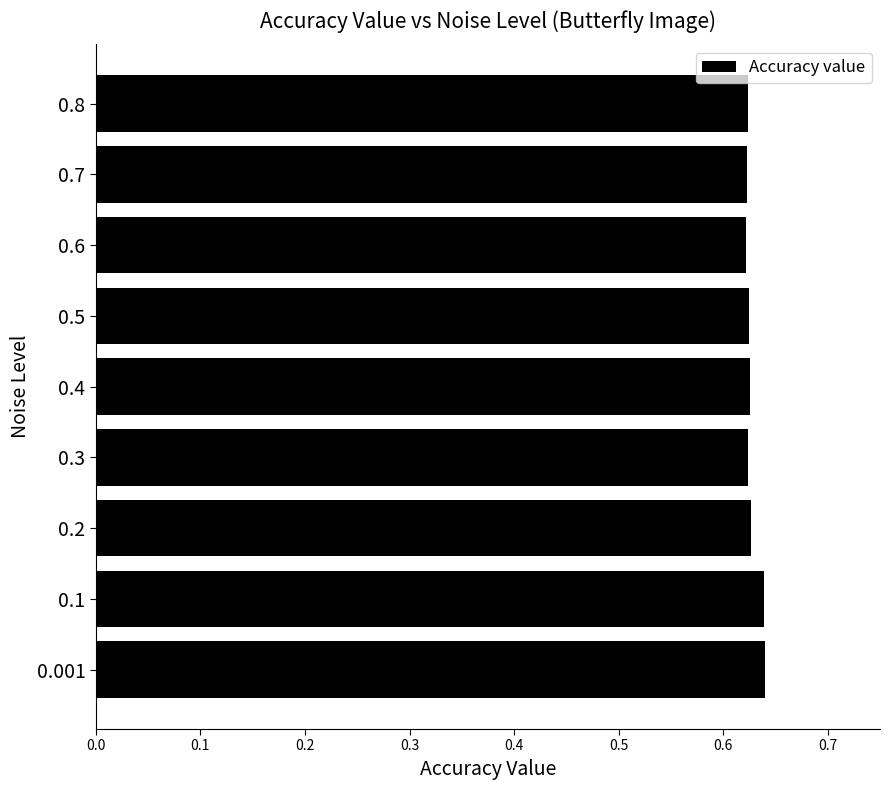

True or false: the data shows 0.1 at 0.5.

False